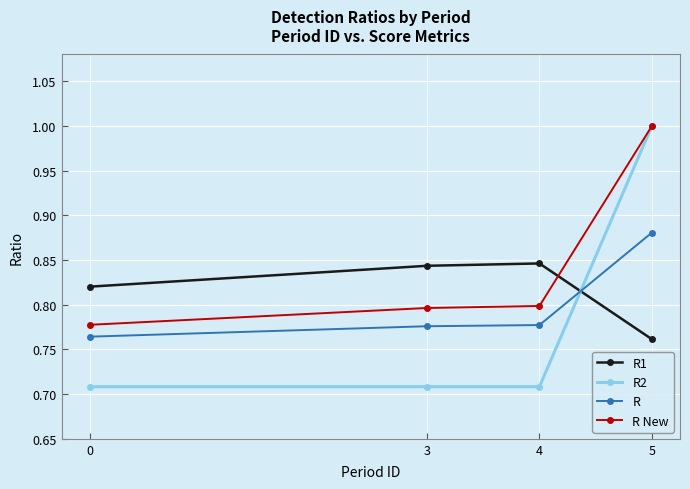

True or false: R1 has a value of 0.8 at 4.

True